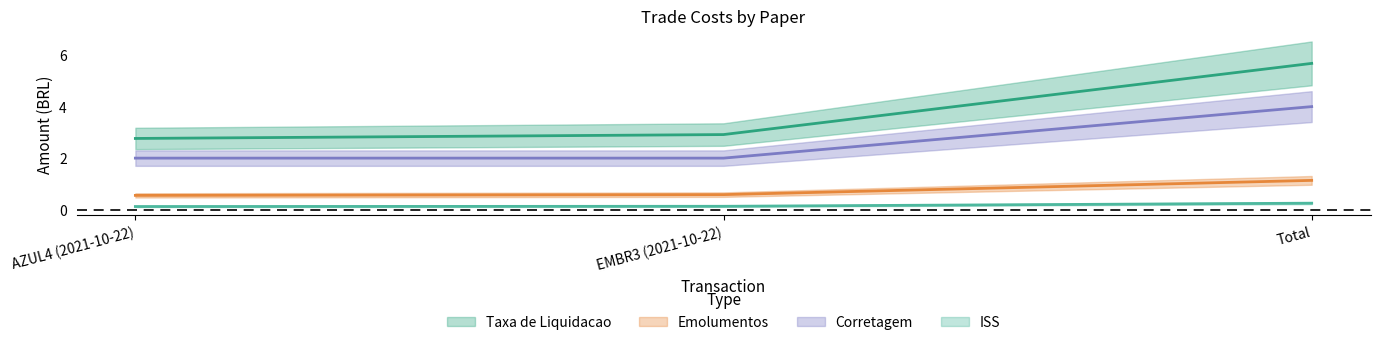

Which category has the lowest value in the ISS series?

AZUL4 (2021-10-22)